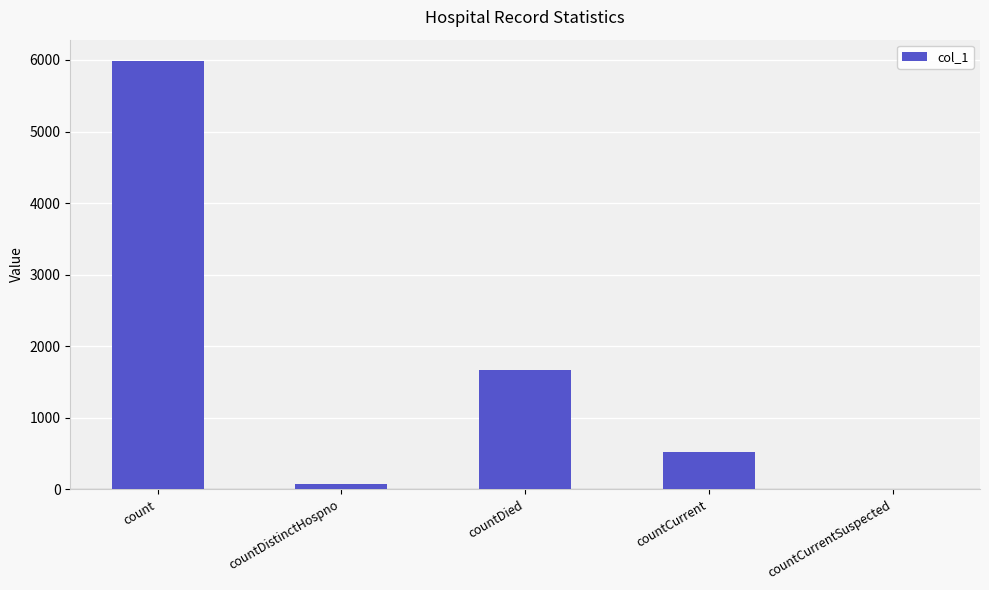

Which label corresponds to the largest value in the chart?

count